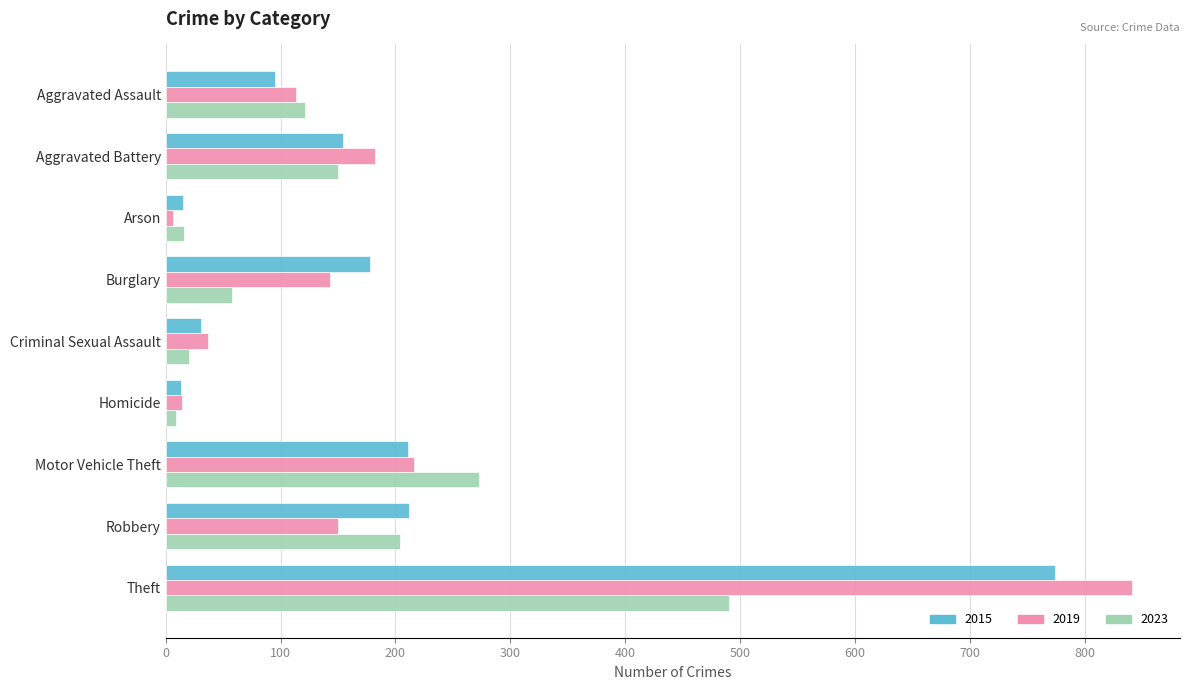

List the series in order of their peak value, highest first.

2019, 2015, 2023